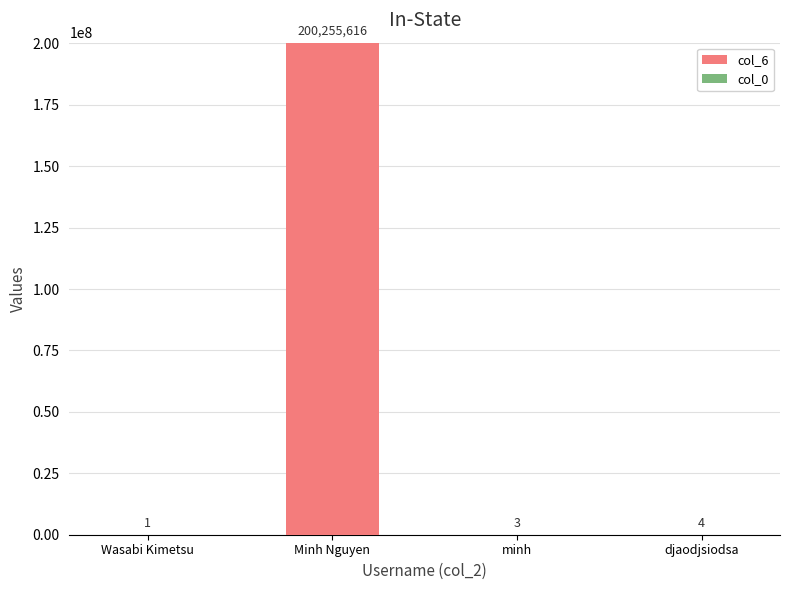

At which category is the sum across all series the highest?

Minh Nguyen